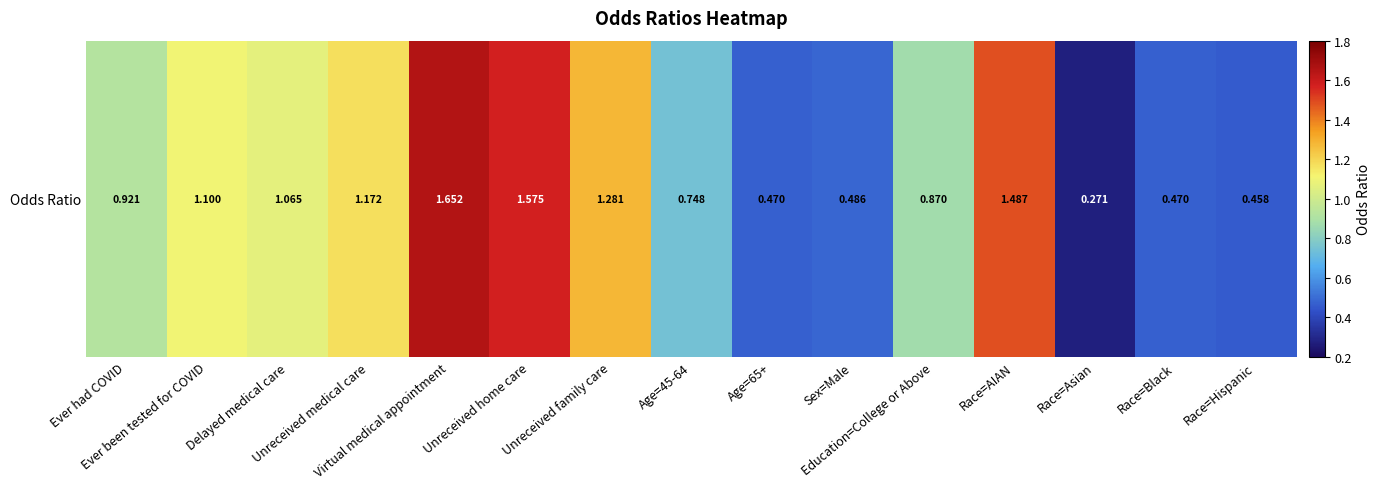

What is the sum of the values at Unreceived family care and Age=45-64?

2.0